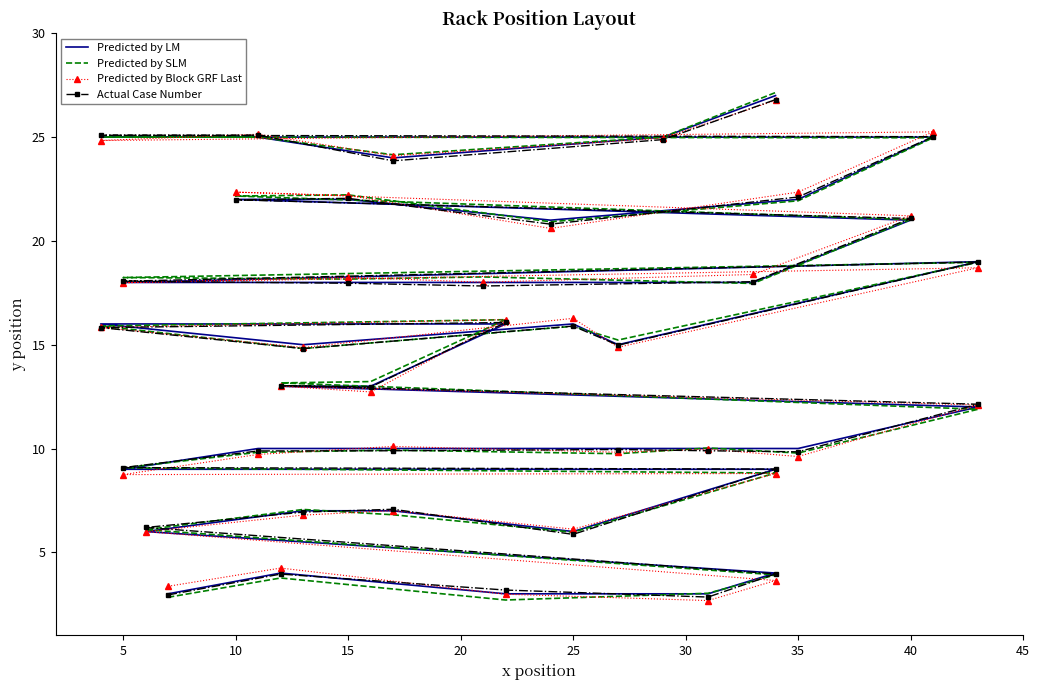

Which series has the largest range (max minus min)?

Predicted by SLM